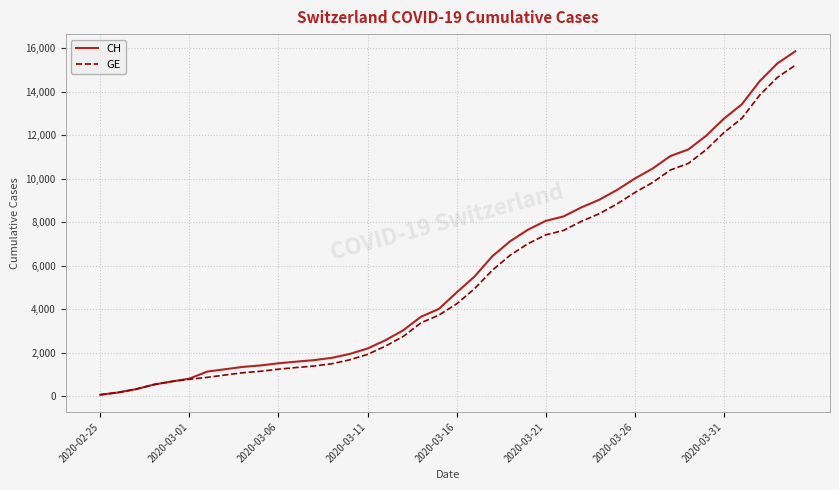

What is the greatest value displayed?

15850